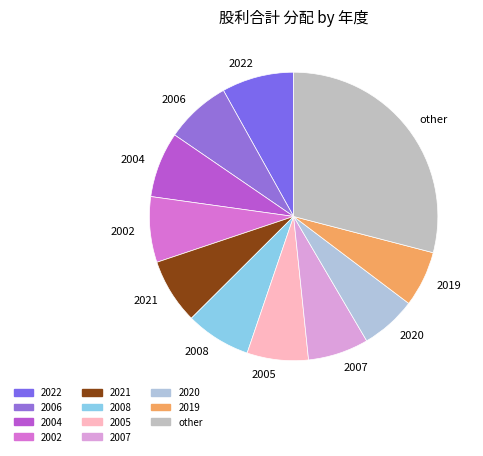

Is there a majority slice in this chart?

No